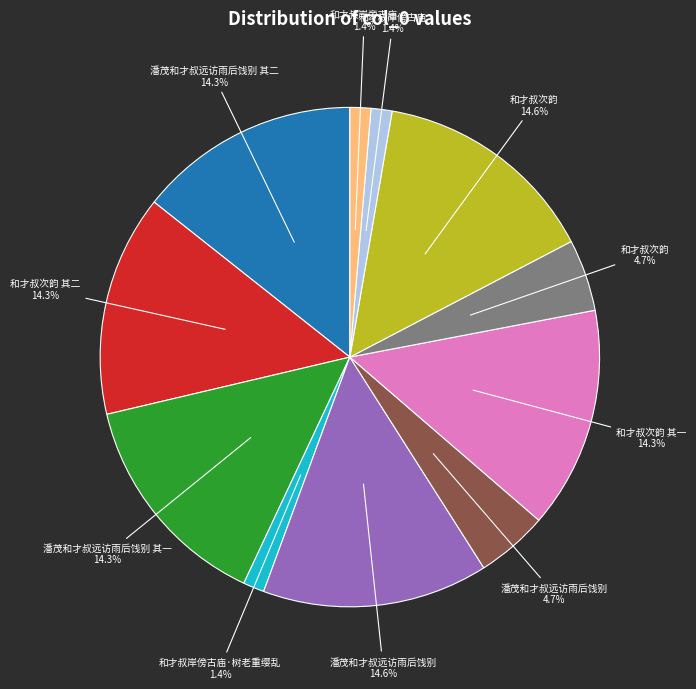

Does any single category account for the majority?

No